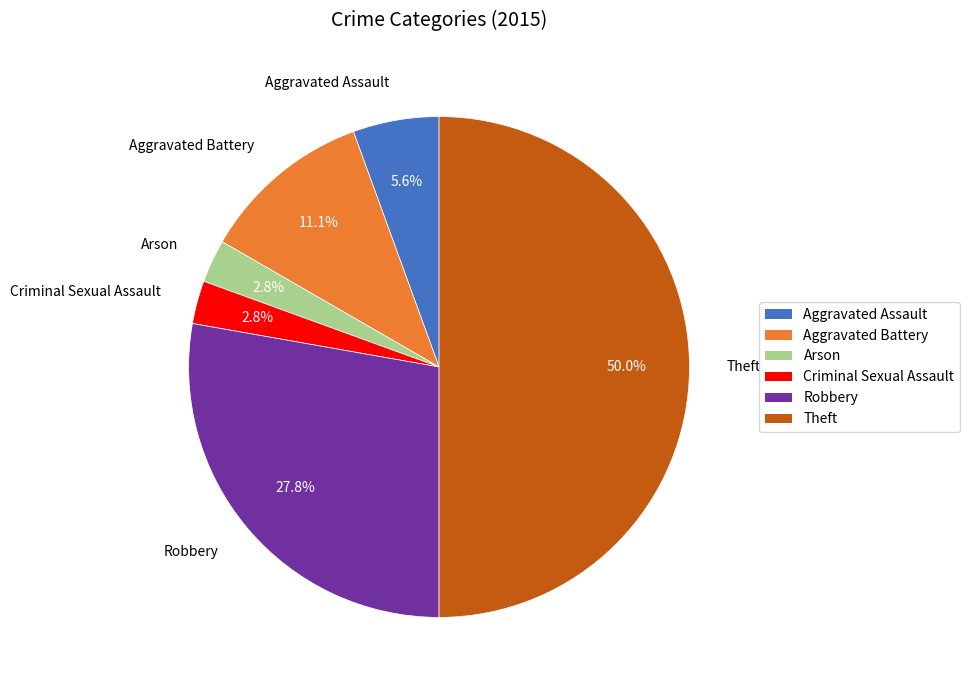

Count the number of slices in the pie.

6